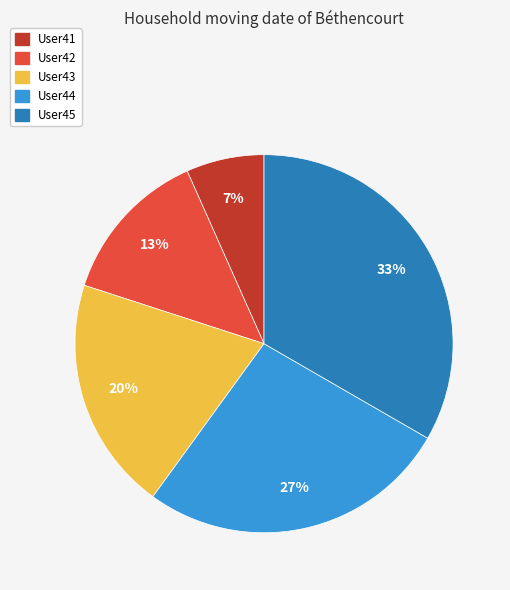

Rank the categories by value from lowest to highest.

User41, User42, User43, User44, User45